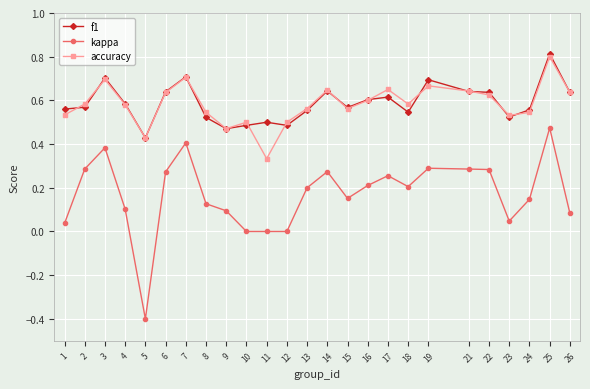

What is the total value across all series at 3?

1.8